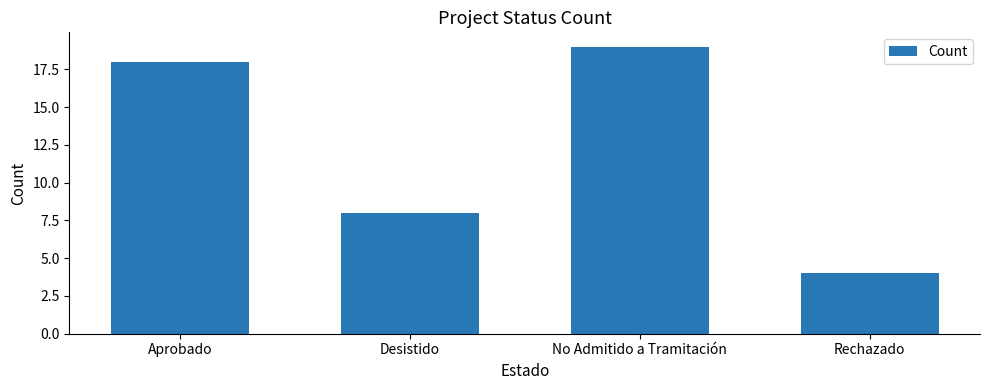

What is the difference between the values at Aprobado and No Admitido a Tramitación?

1